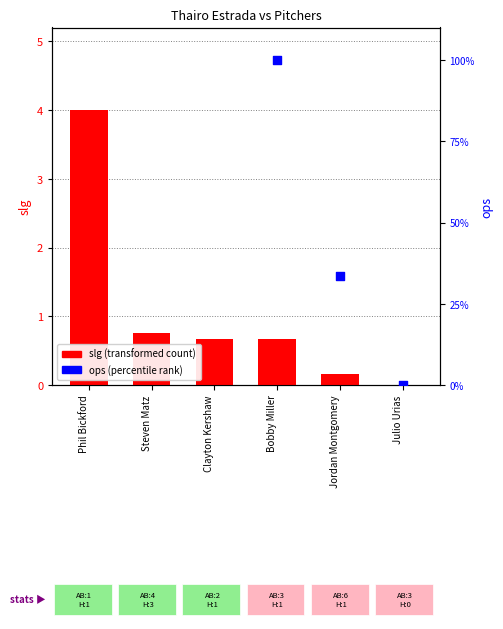

At how many categories does at least one series exceed 0?

5